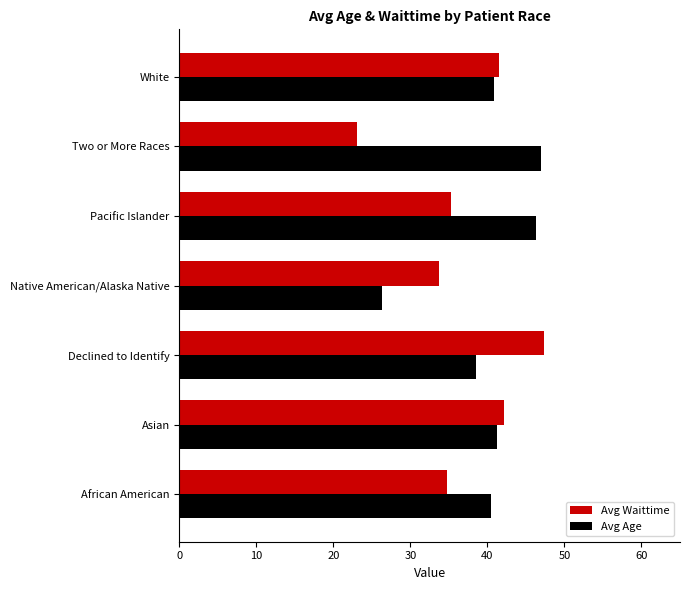

Rank the series by their average value, from highest to lowest.

Avg Age, Avg Waittime